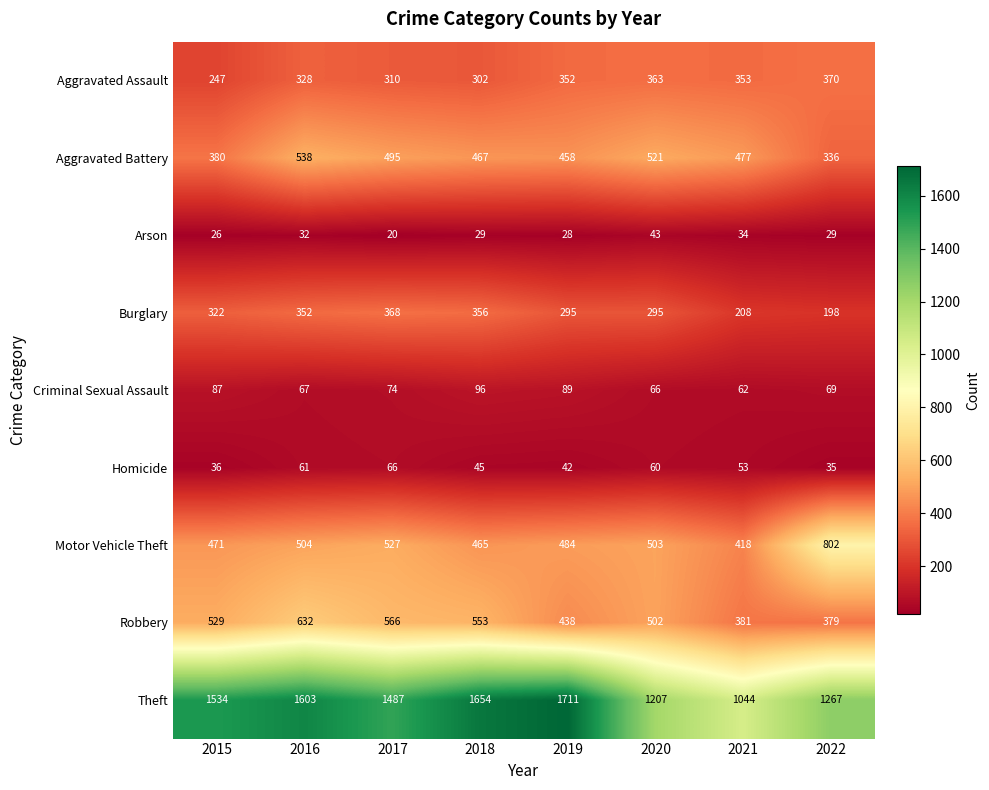

At which category is the sum across all series the highest?

2016